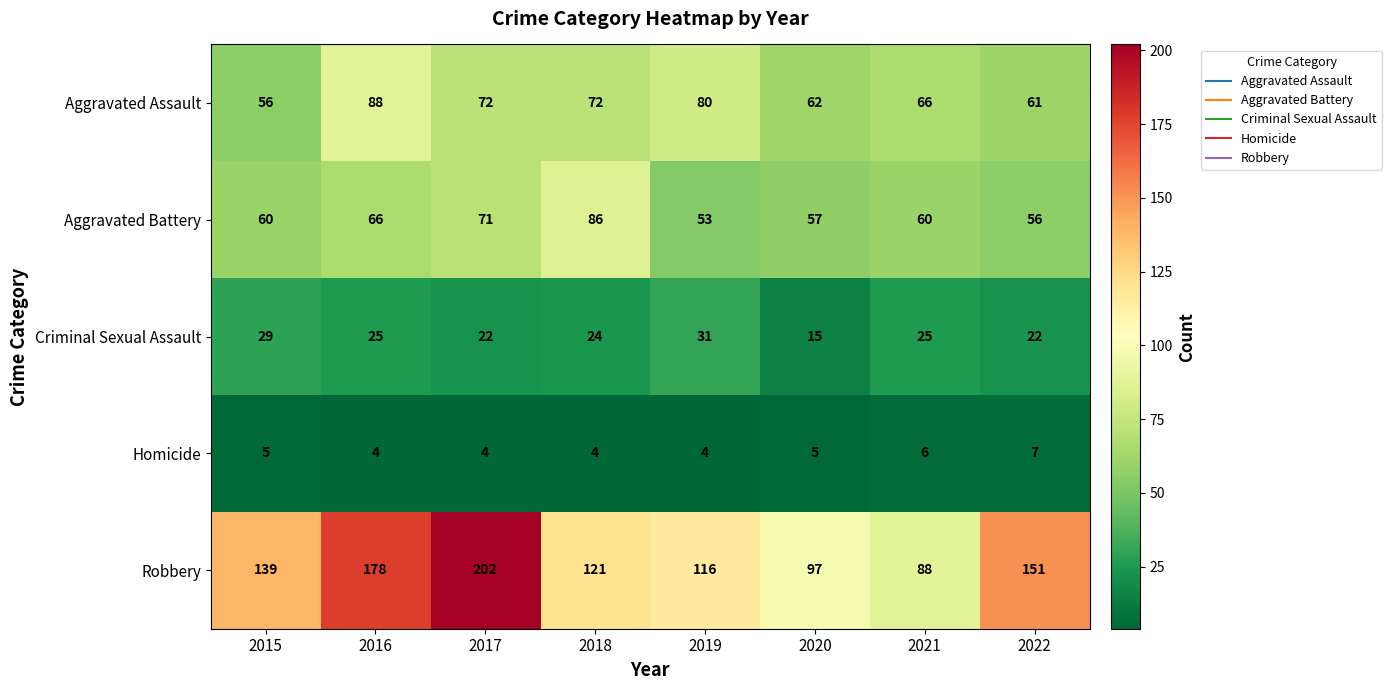

Rank the series by their maximum value, from lowest to highest.

Homicide, Criminal Sexual Assault, Aggravated Battery, Aggravated Assault, Robbery